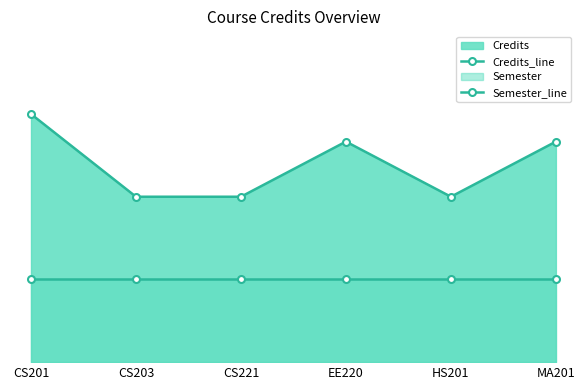

What is the label of the 2nd point from the left?

CS203